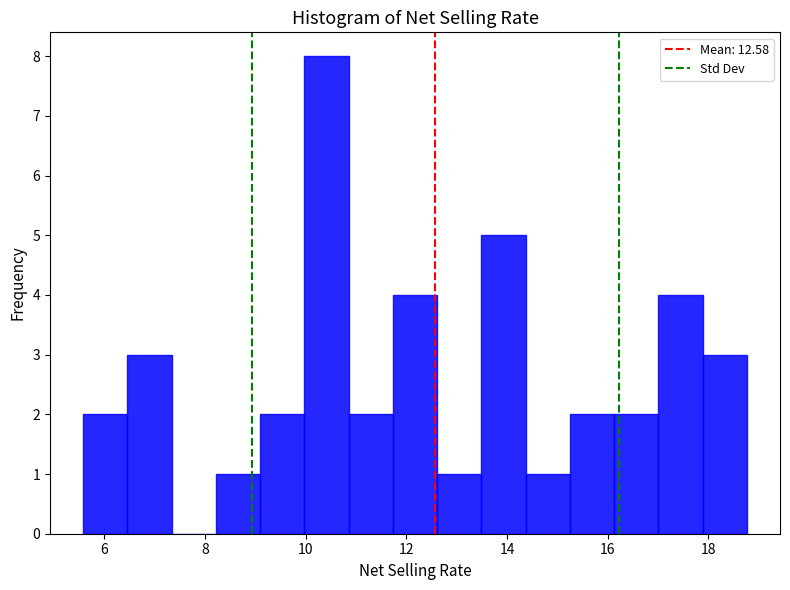

Over which range of the x-axis is the bar tallest?

10.0 to 10.8